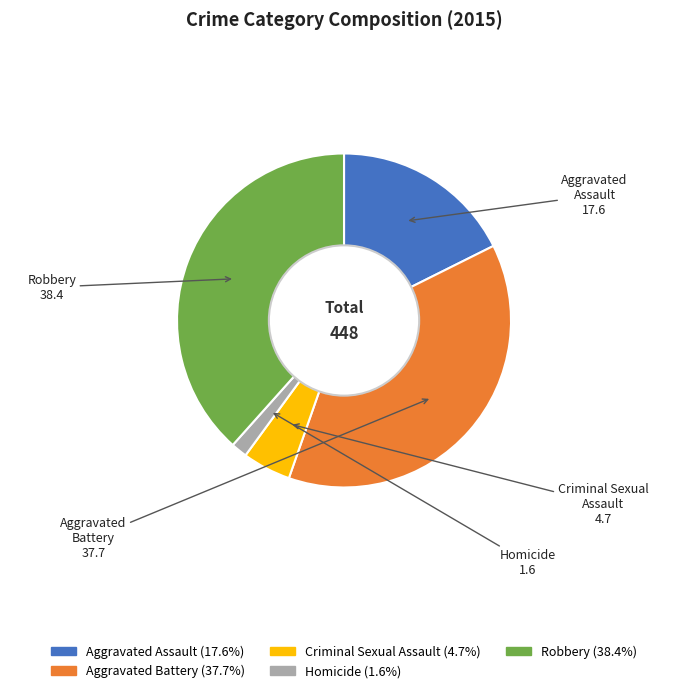

Is it true that Homicide is 2% of the pie?

True